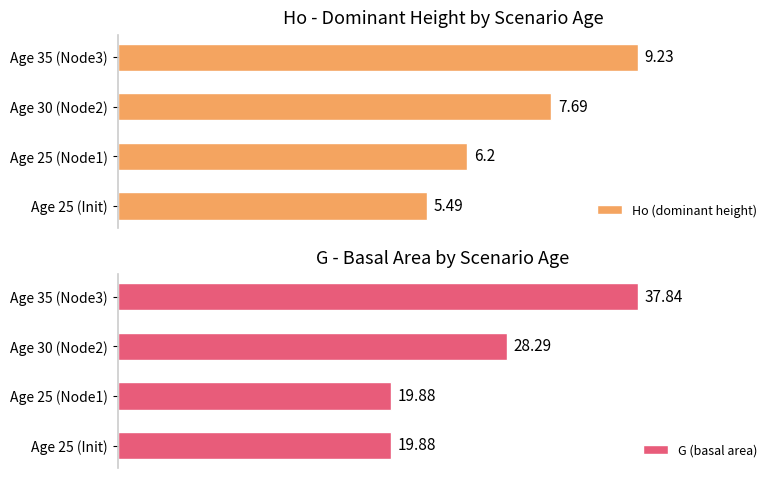

Between 0 and 3, which series saw the biggest shift?

G (basal area)